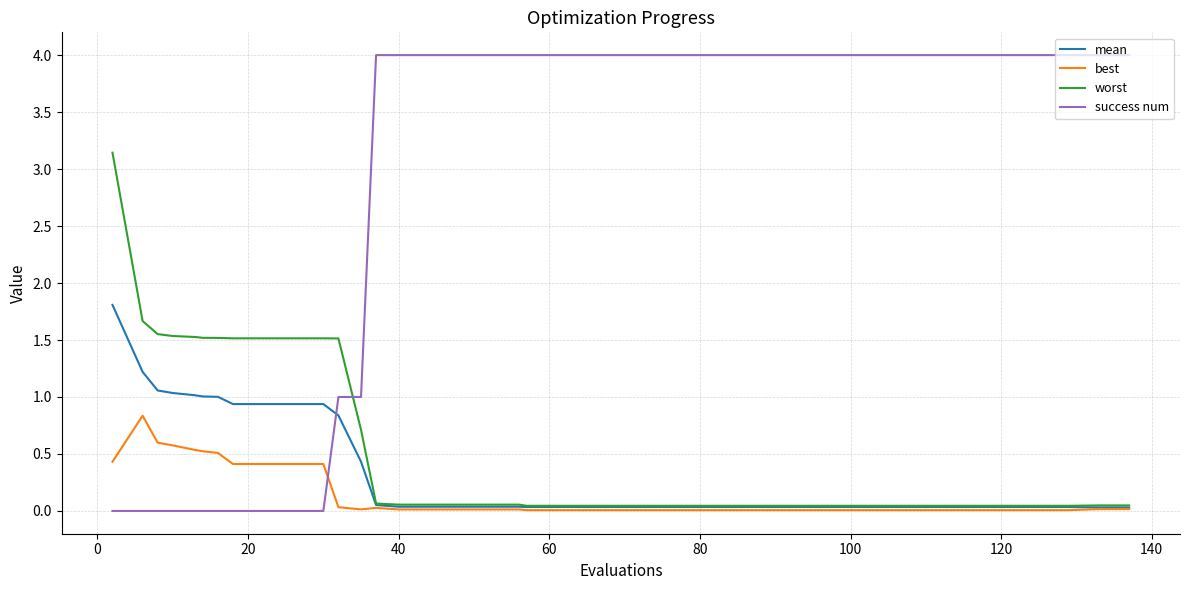

Rank the series by their maximum value, from lowest to highest.

best, mean, worst, success num